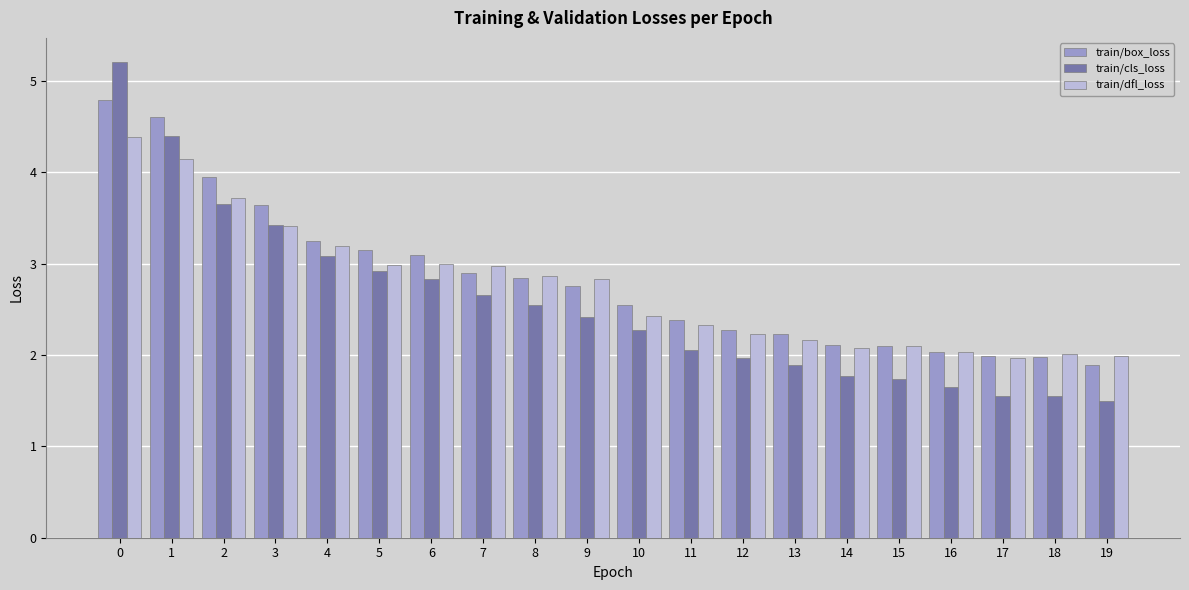

Which series has the largest range (max minus min)?

train/cls_loss